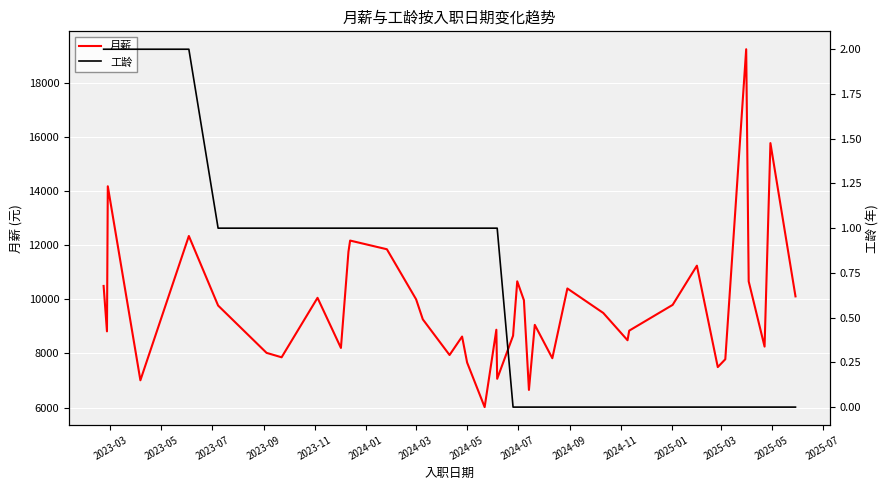

Is the value of 工龄 at 30 greater than the value of 月薪 at 15?

No